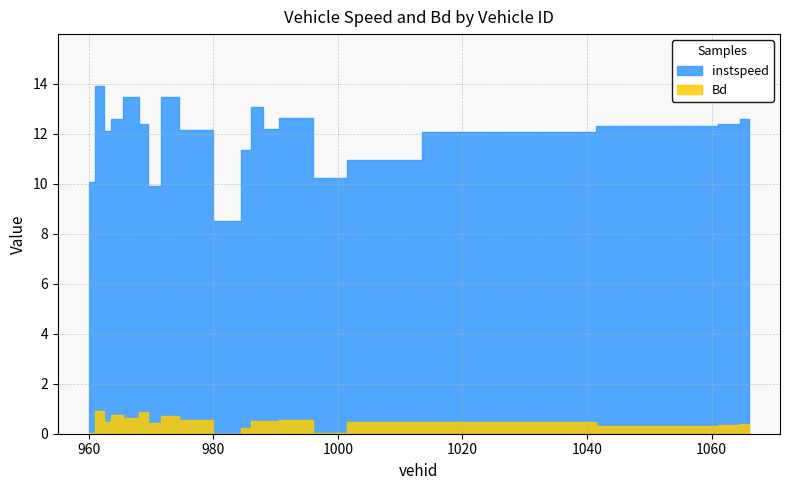

What is the value of the instspeed point at the 9th from the left?

12.2